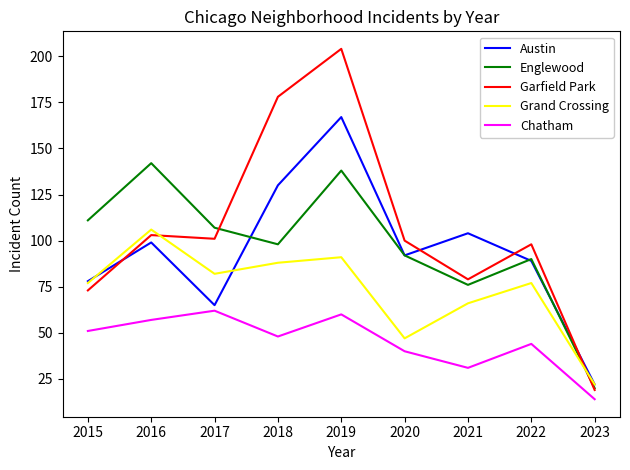

Reading right to left, what are all the values shown in this chart?

Austin: 22	89	104	92	167	130	65	99	78
Englewood: 20	90	76	92	138	98	107	142	111
Garfield Park: 19	98	79	100	204	178	101	103	73
Grand Crossing: 22	77	66	47	91	88	82	106	77
Chatham: 14	44	31	40	60	48	62	57	51